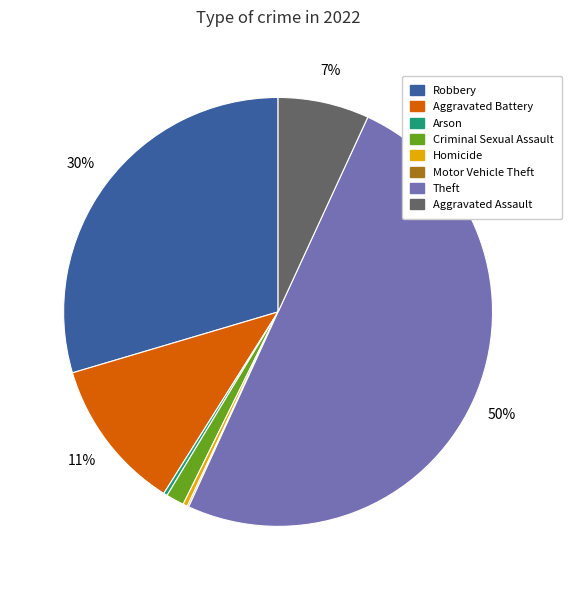

Is there any slice that represents more than half of the pie?

No